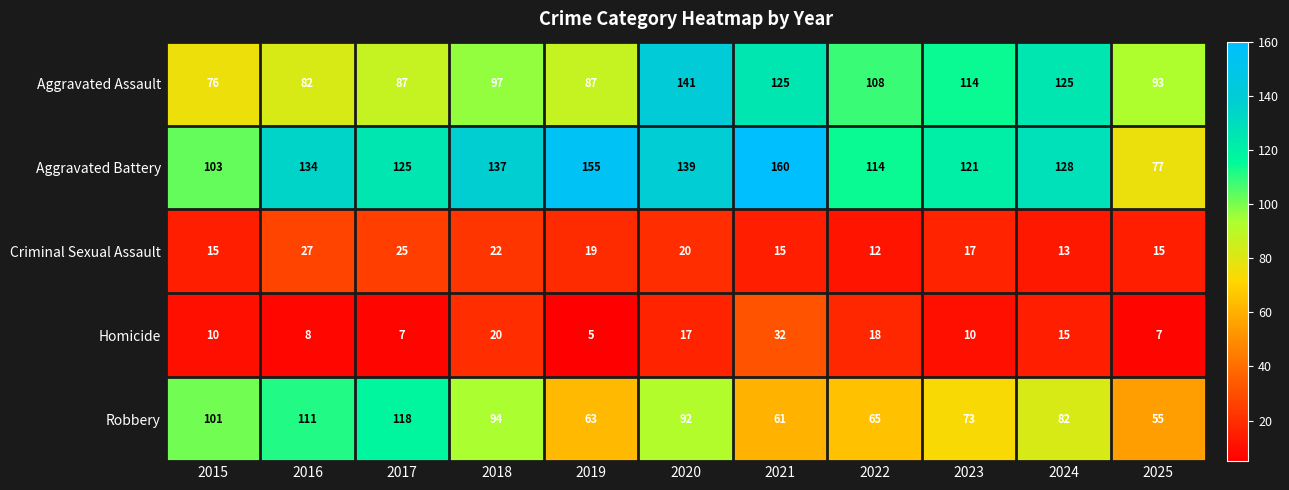

What is the minimum value shown in the chart?

5